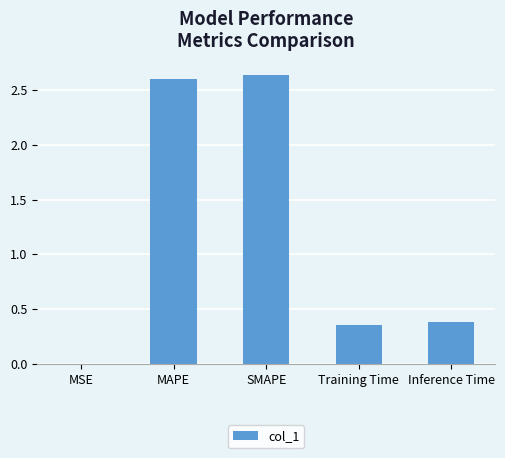

True or false: the data shows 0.0 at MSE.

True